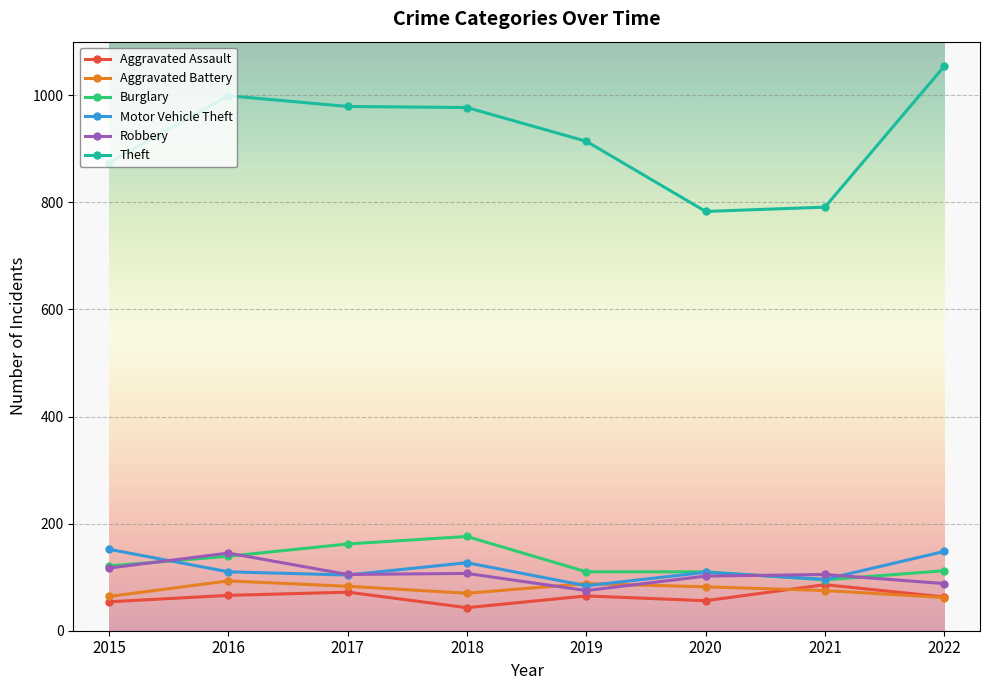

The Motor Vehicle Theft series shows 84 at 2019. True or false?

True